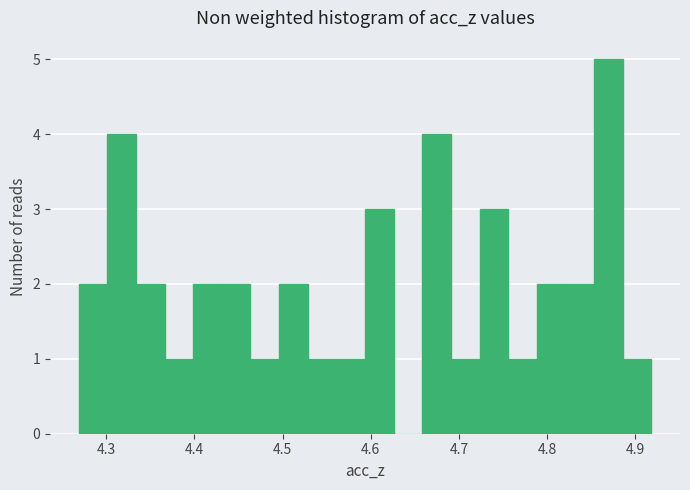

Read against the x-axis, roughly where is the centre of the tallest bar?

4.87